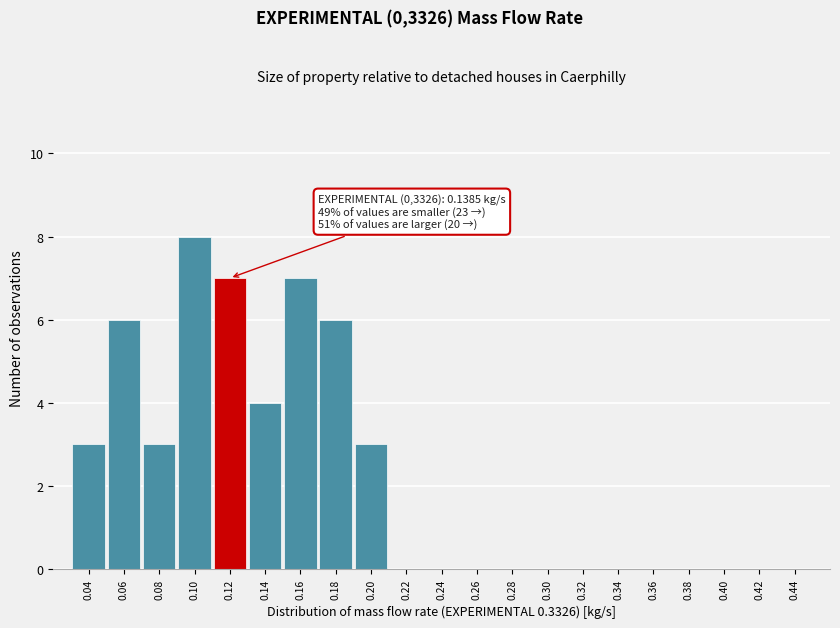

Reading left to right, list all the values displayed in this chart.

0.04=3	0.06=6	0.08=3	0.10=8	0.12=7	0.14=4	0.16=7	0.18=6	0.20=3	0.22=0	0.24=0	0.26=0	0.28=0	0.30=0	0.32=0	0.34=0	0.36=0	0.38=0	0.40=0	0.42=0	0.44=0